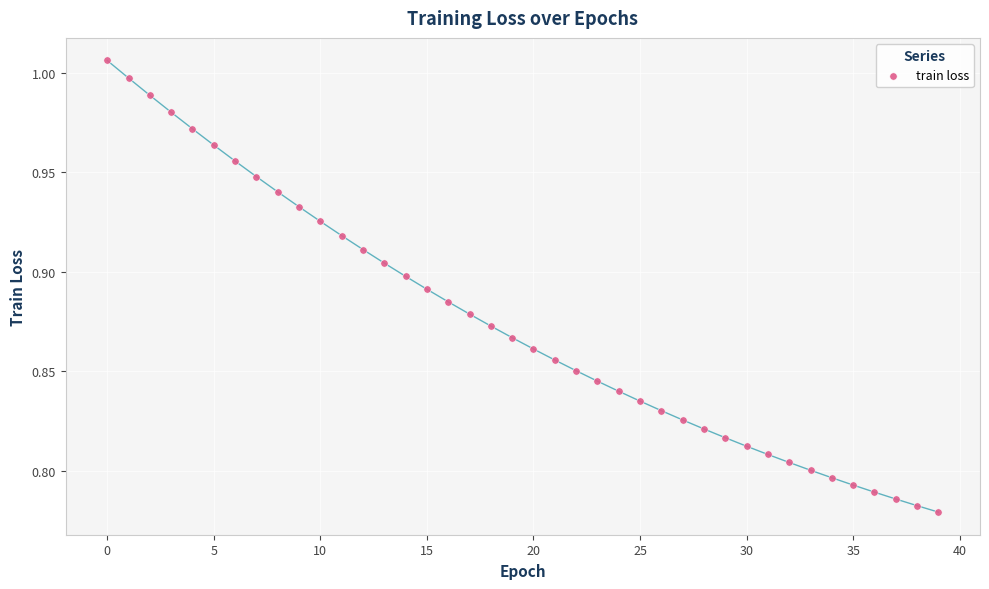

Count the number of points in this scatter plot.

40